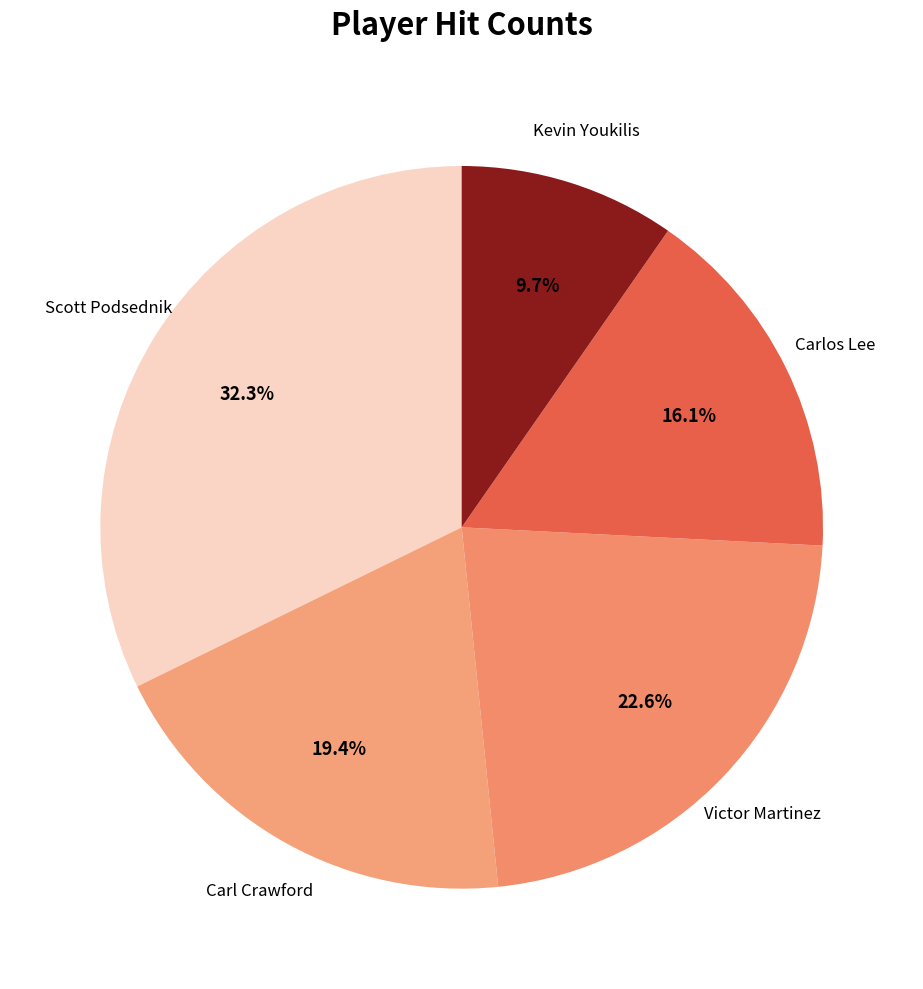

What percentage is the Kevin Youkilis slice, to the nearest percent?

10%